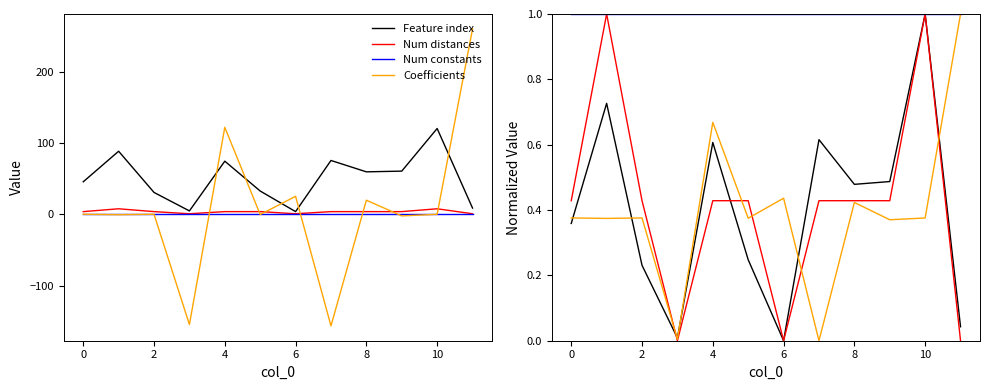

The value of Coefficients at 2 is 0.4. True or false?

True